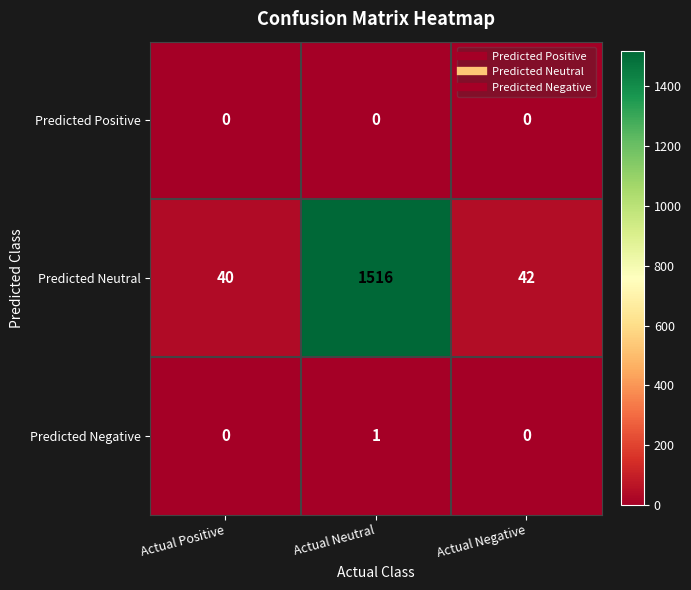

Reading right to left, extract all data points from this chart.

Predicted Positive: Actual Negative=0	Actual Neutral=0	Actual Positive=0
Predicted Neutral: Actual Negative=42	Actual Neutral=1516	Actual Positive=40
Predicted Negative: Actual Negative=0	Actual Neutral=1	Actual Positive=0